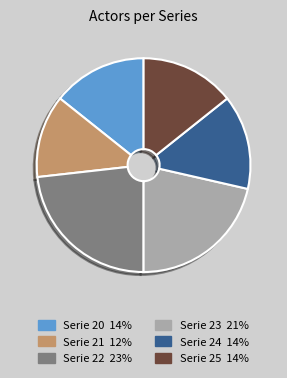

Does any single category account for the majority?

No